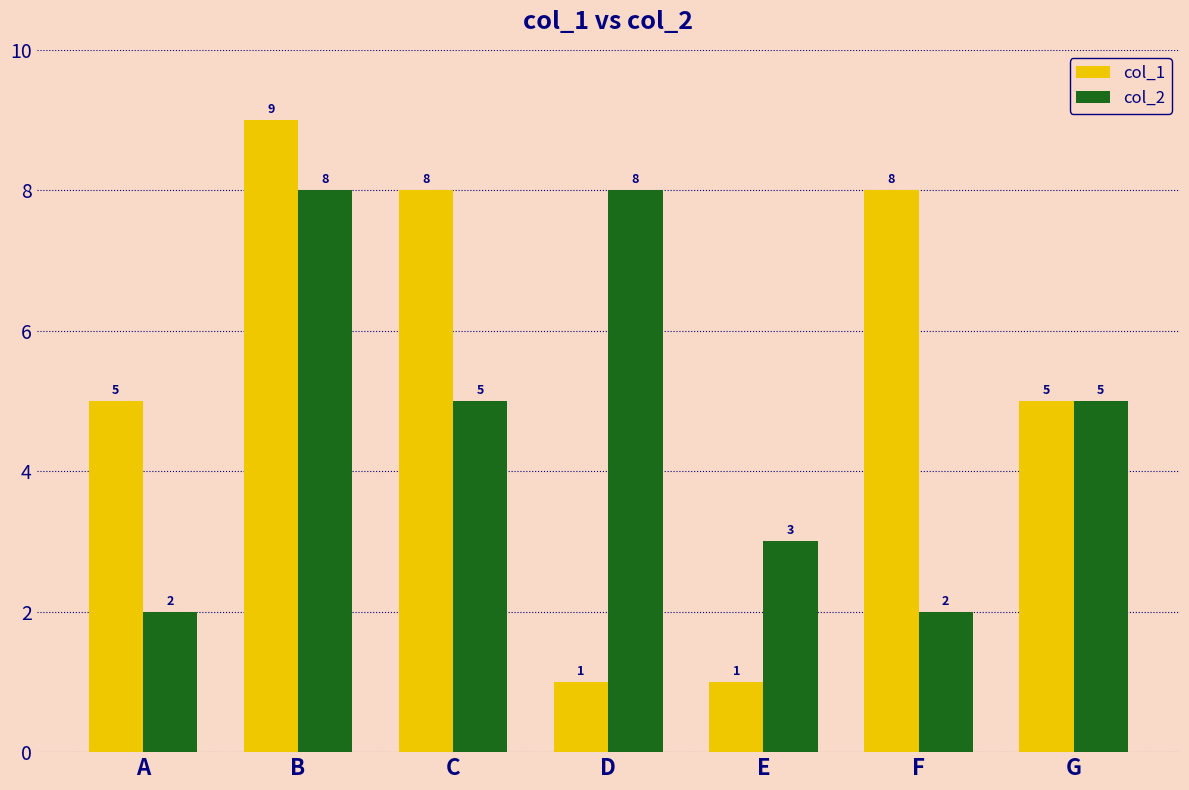

Which series has the largest total across all categories?

col_1